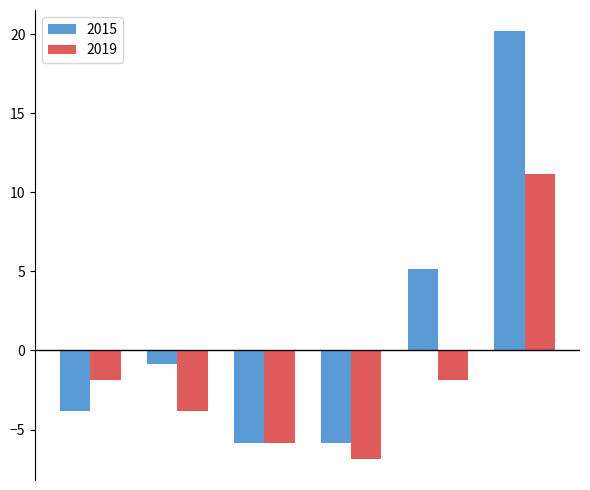

Reading right to left, list all the values displayed in this chart.

2015: 20.2	5.2	-5.8	-5.8	-0.8	-3.8
2019: 11.2	-1.8	-6.8	-5.8	-3.8	-1.8